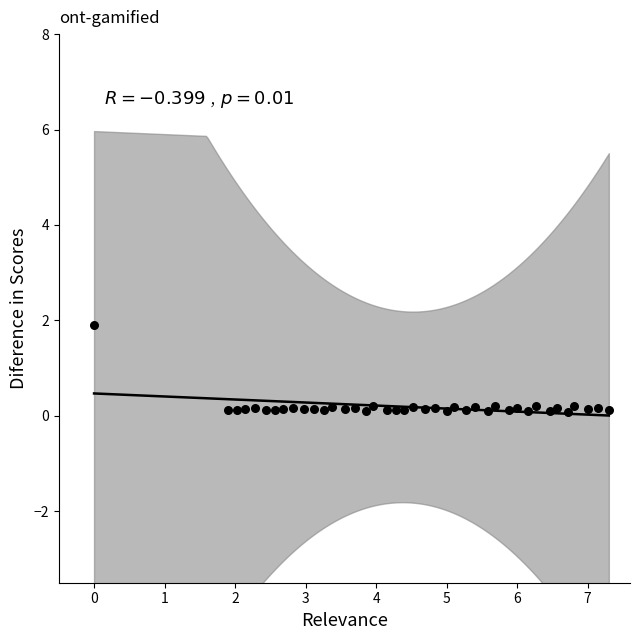

What is the range of X values (max minus min)?

7.3